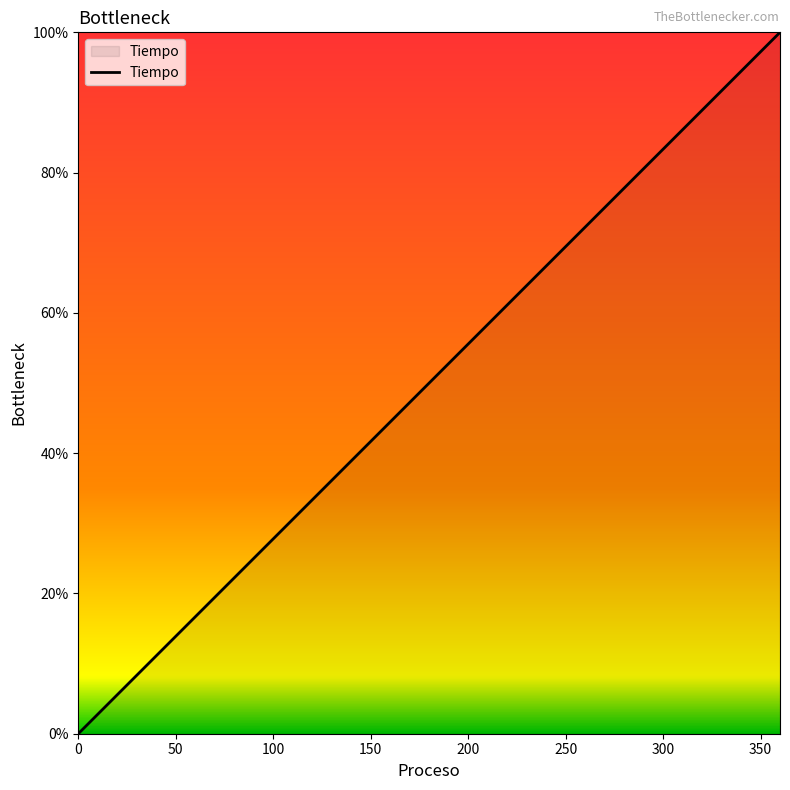

What is the difference between the maximum and minimum values?

100.0